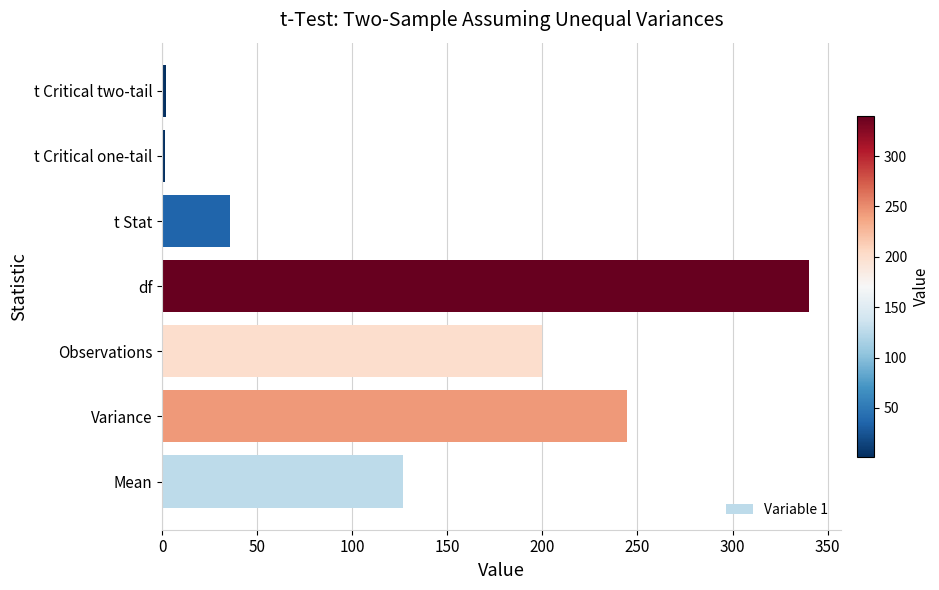

At which category does the chart reach its peak across all series?

df